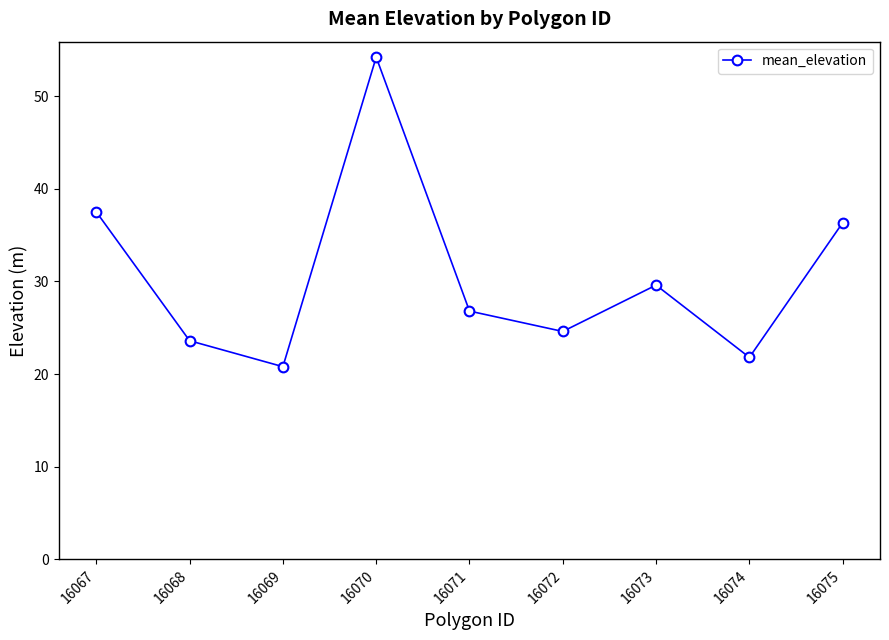

How many lines are shown in the chart?

1